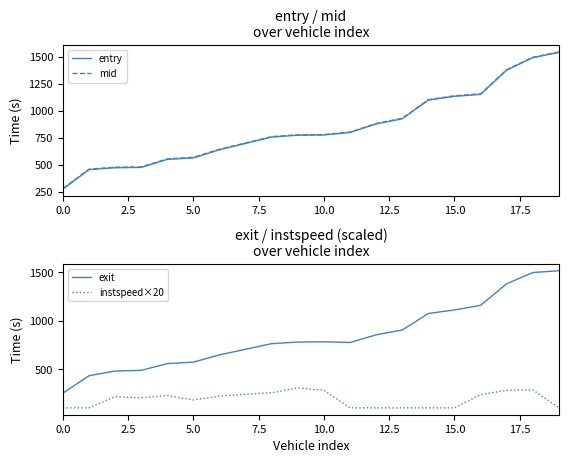

What is the minimum value for mid?

278.5